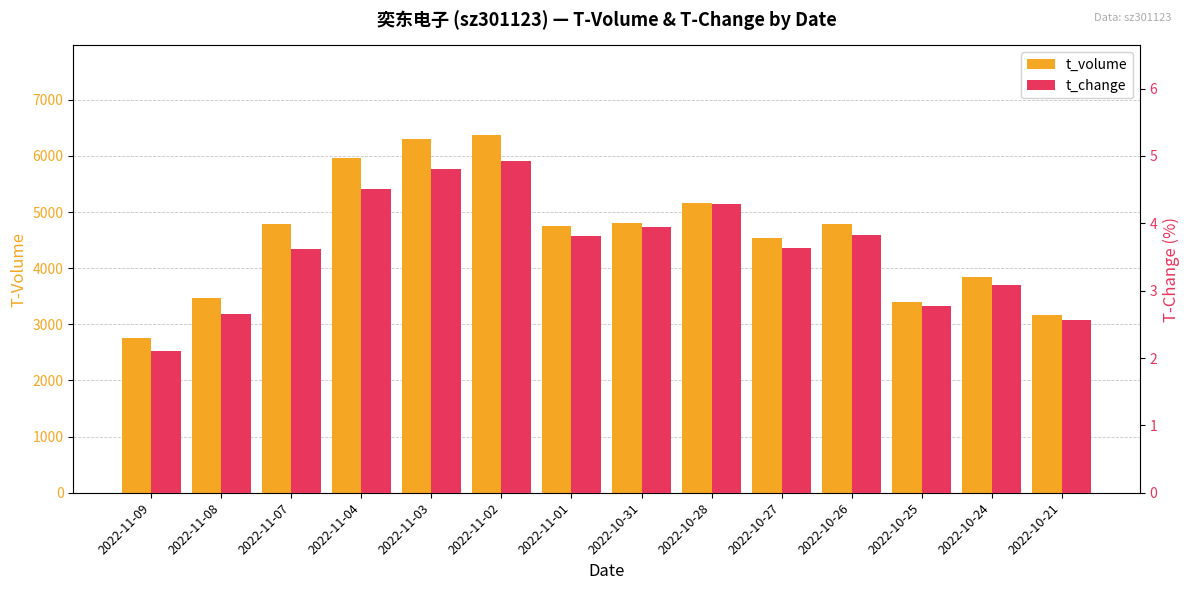

Reading right to left, extract all data points from this chart.

t_volume: 2022-10-21=3172.0	2022-10-24=3845.0	2022-10-25=3393.0	2022-10-26=4791.0	2022-10-27=4539.0	2022-10-28=5170.0	2022-10-31=4809.0	2022-11-01=4750.0	2022-11-02=6376.0	2022-11-03=6311.0	2022-11-04=5958.0	2022-11-07=4782.0	2022-11-08=3473.0	2022-11-09=2752.0
t_change: 2022-10-21=2.6	2022-10-24=3.1	2022-10-25=2.8	2022-10-26=3.8	2022-10-27=3.6	2022-10-28=4.3	2022-10-31=3.9	2022-11-01=3.8	2022-11-02=4.9	2022-11-03=4.8	2022-11-04=4.5	2022-11-07=3.6	2022-11-08=2.7	2022-11-09=2.1